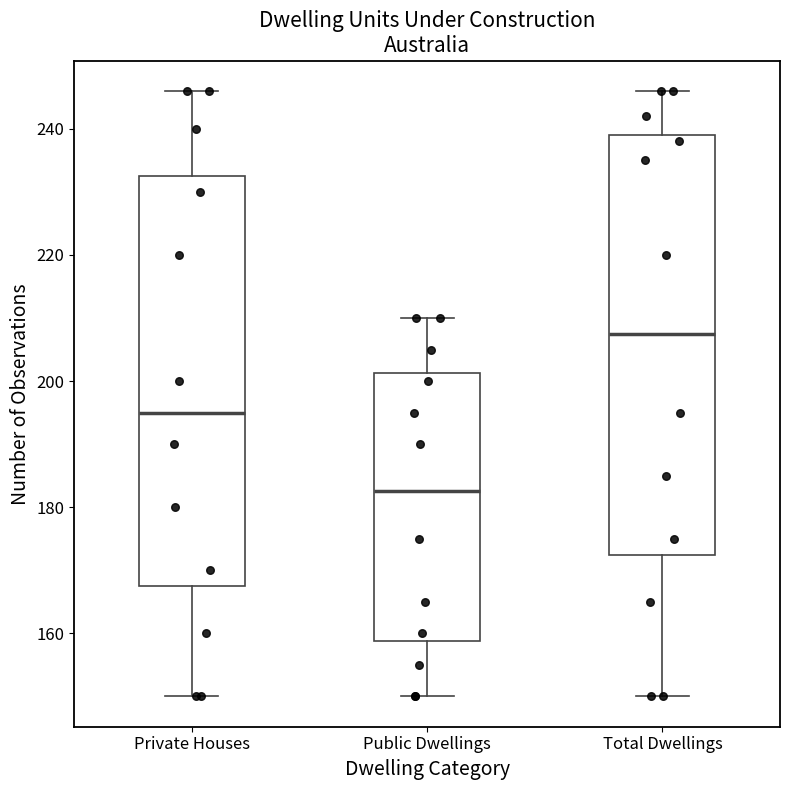

Which box has the lowest median line?

Public Dwellings